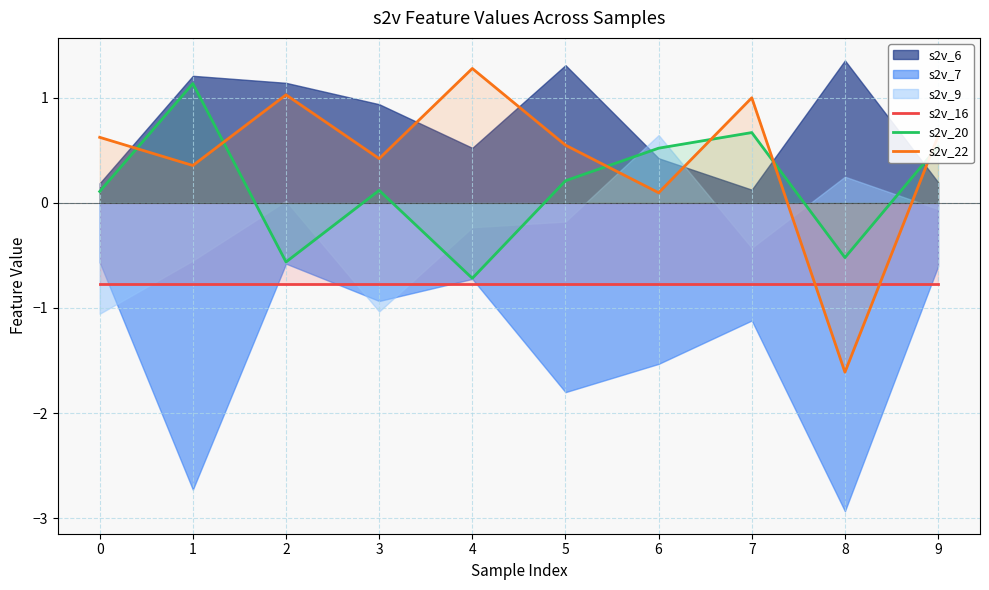

How many intersections are there between s2v_20 and s2v_22?

6